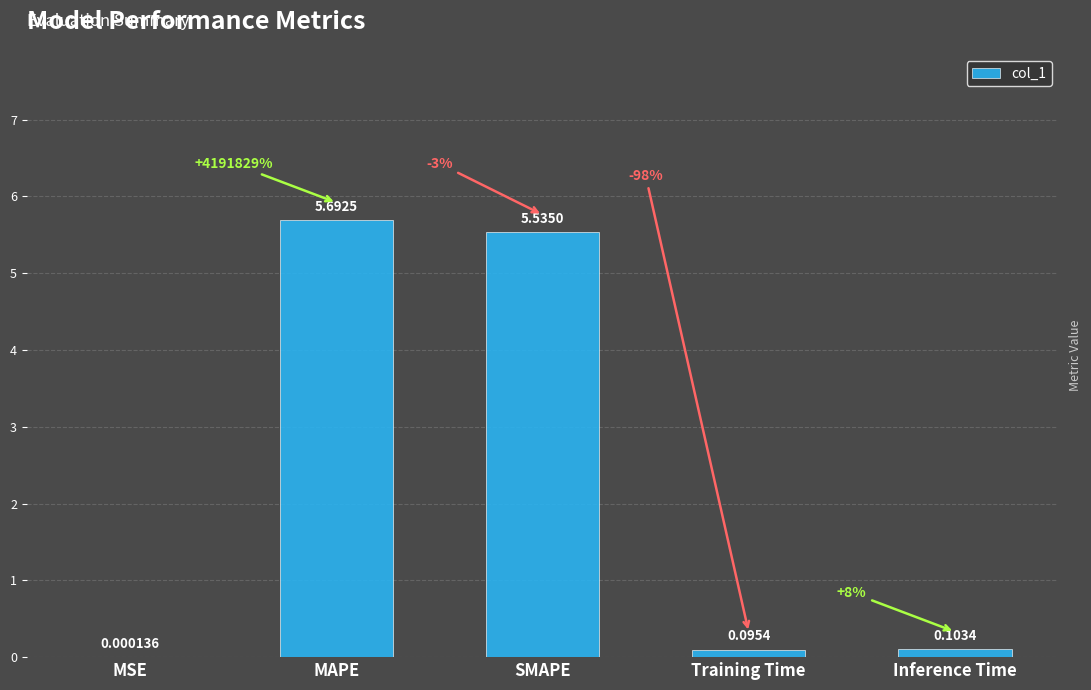

Where is the data nearest to the value 2?

Inference Time